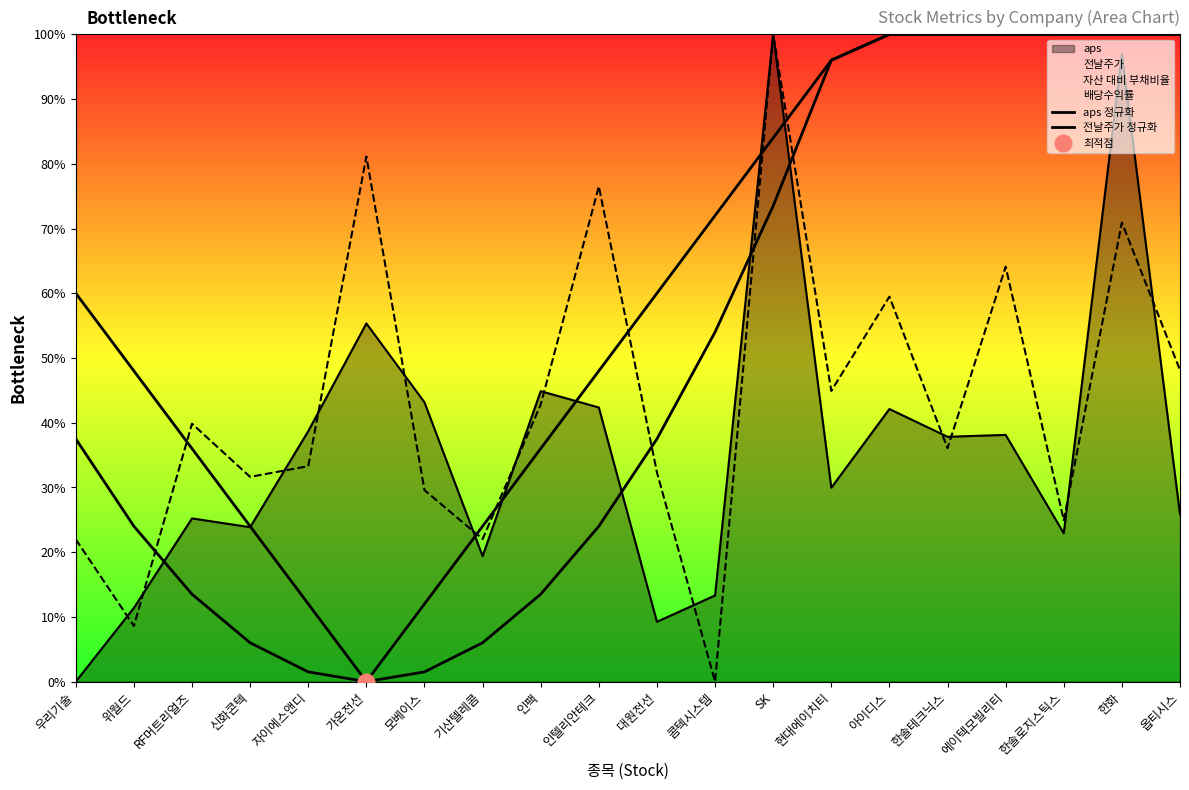

What is the total value across all series at 인텔리안테크?

72.0